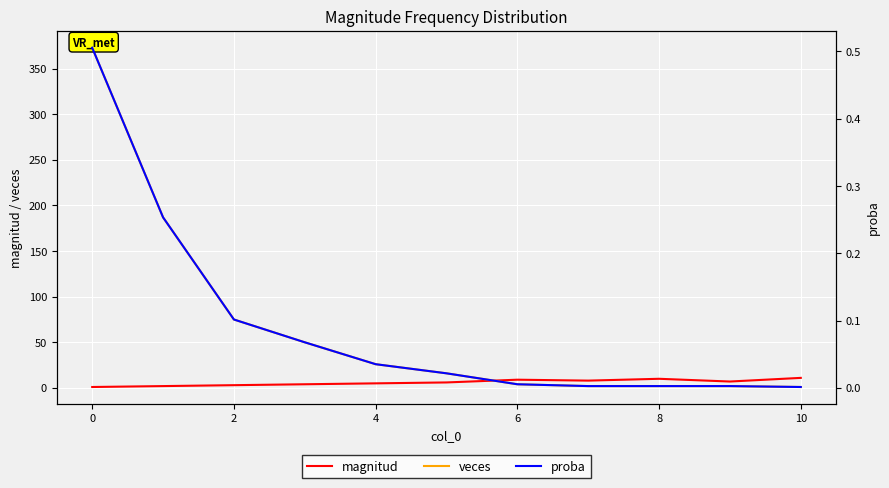

How many series are shown in this chart?

3